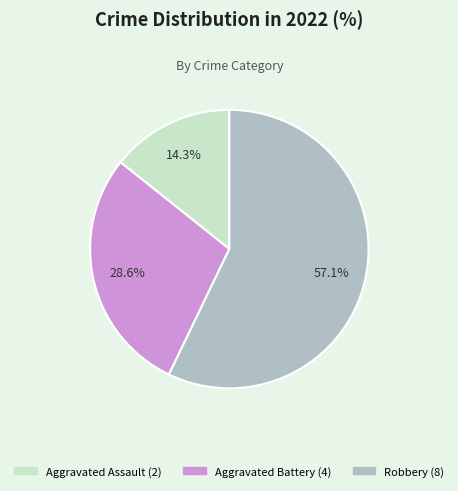

Between Robbery and Aggravated Assault, which is larger?

Robbery